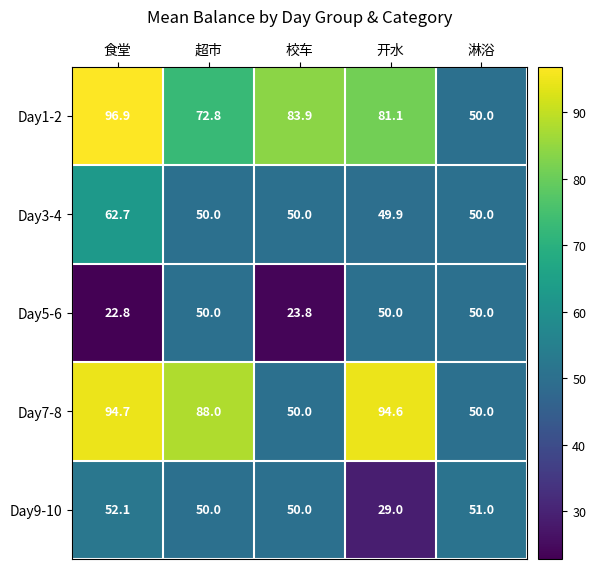

At which category does the chart reach its minimum across all series?

食堂